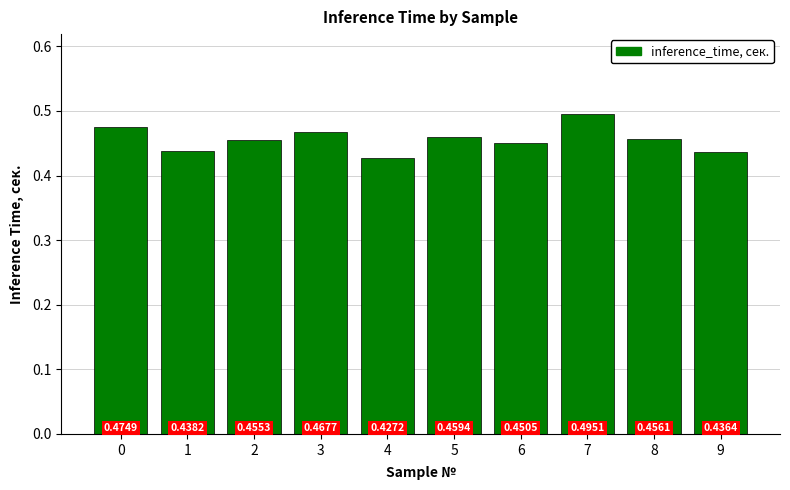

Count the values in the range 0 to 1.

10